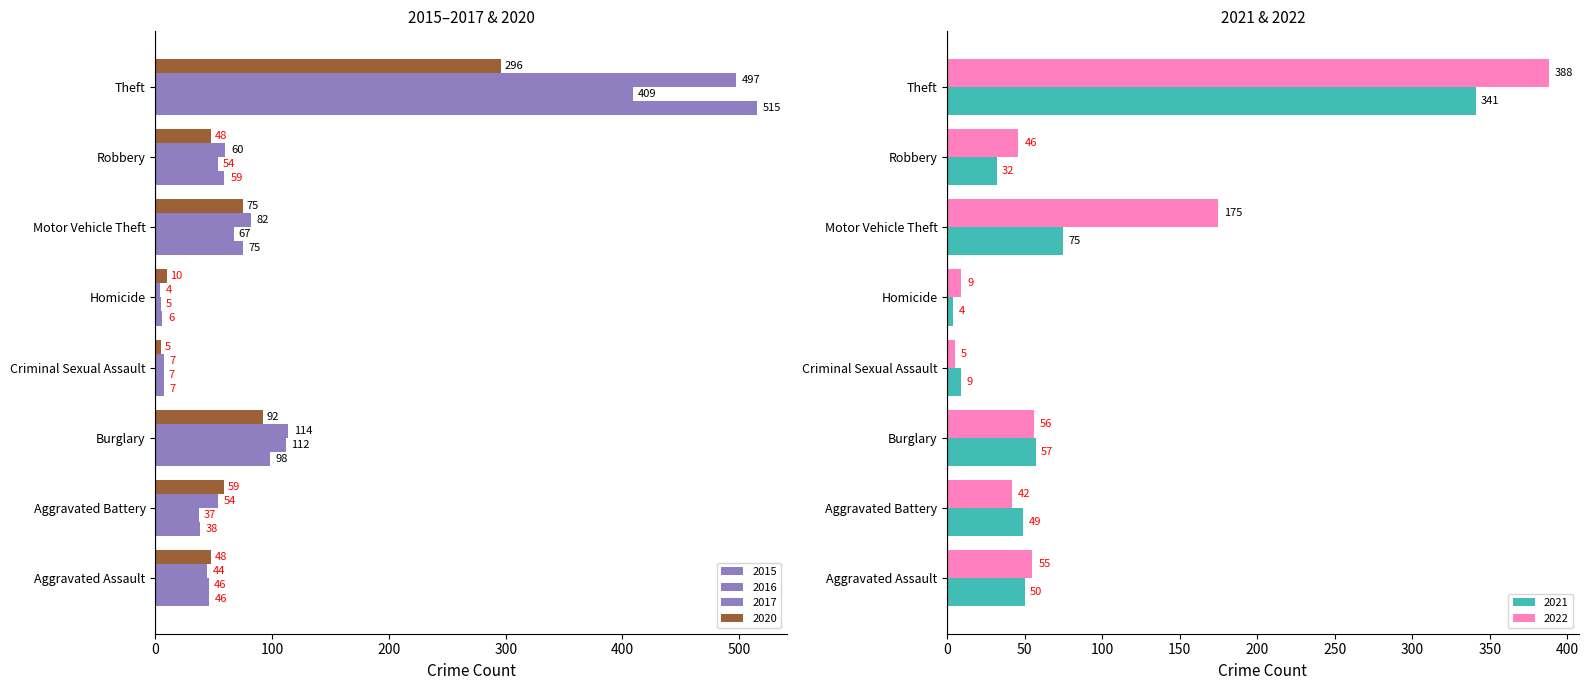

What are all the series names shown in the legend?

2015, 2016, 2017, 2021, 2022, 2020